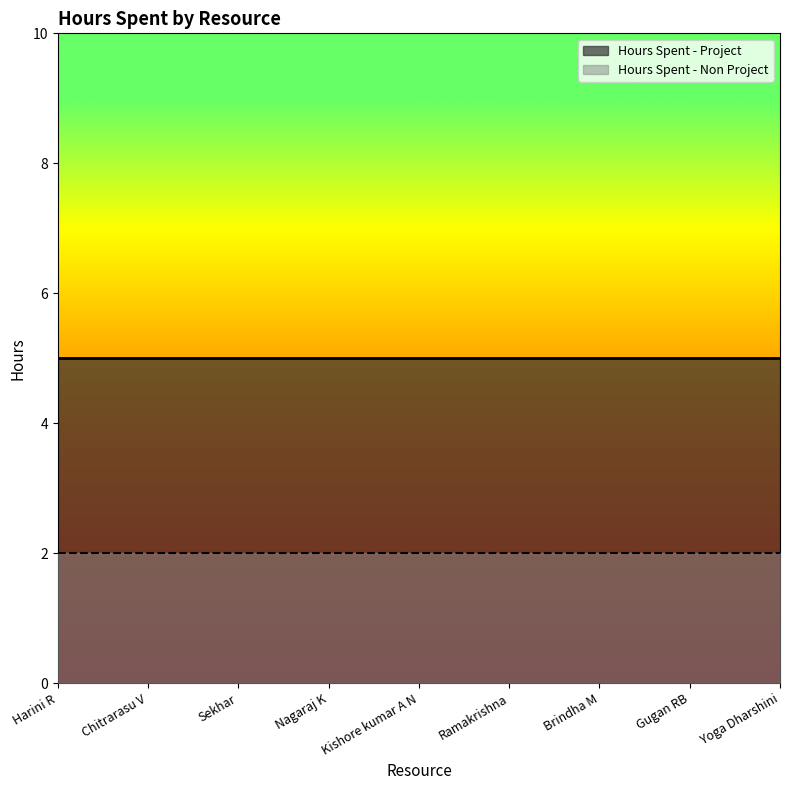

Rank the series by their maximum value, from highest to lowest.

Hours Spent - Project, Hours Spent - Non Project